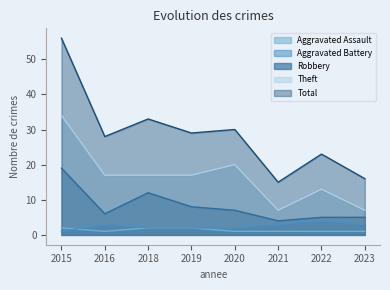

True or false: Robbery and Aggravated Battery cross at least once.

False